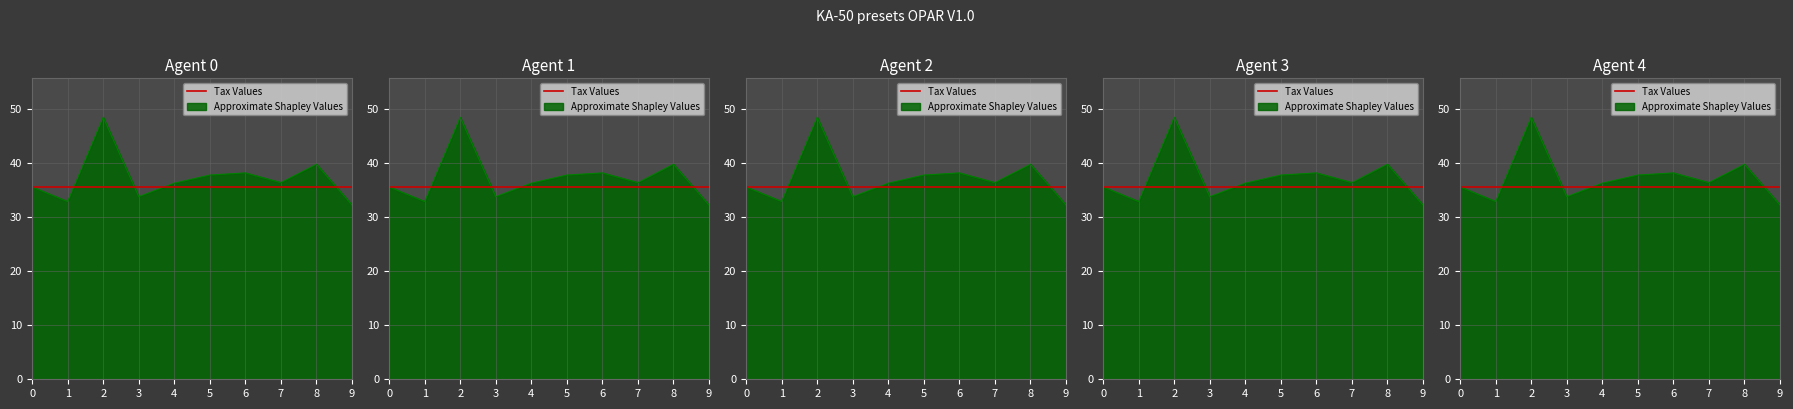

Count the number of values greater than 36.

6